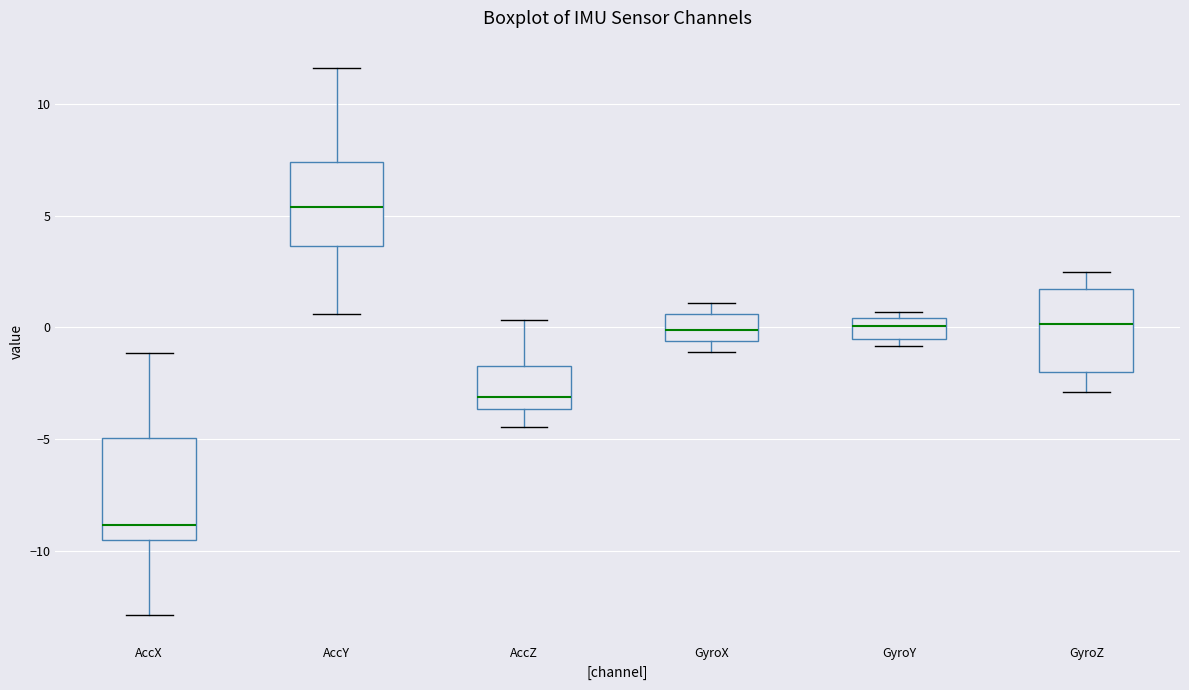

Reading left to right, transcribe this box plot: for each box, give where its median line is, the range the box spans, and where its two whiskers end, as read against the y-axis. The values are not printed on the chart, so give them approximately, as read against the axis.

AccX: median -9.0, box -9.5 to -5.0, whiskers -13.0 to -1.0
AccY: median 5.5, box 3.5 to 7.5, whiskers 0.5 to 11.5
AccZ: median -3.0, box -3.5 to -1.5, whiskers -4.5 to 0.5
GyroX: median 0.0, box -0.5 to 0.5, whiskers -1.0 to 1.0
GyroY: median 0.0, box -0.5 to 0.5, whiskers -1.0 to 0.5 (just above the box's upper edge)
GyroZ: median 0.0, box -2.0 to 1.5, whiskers -3.0 to 2.5